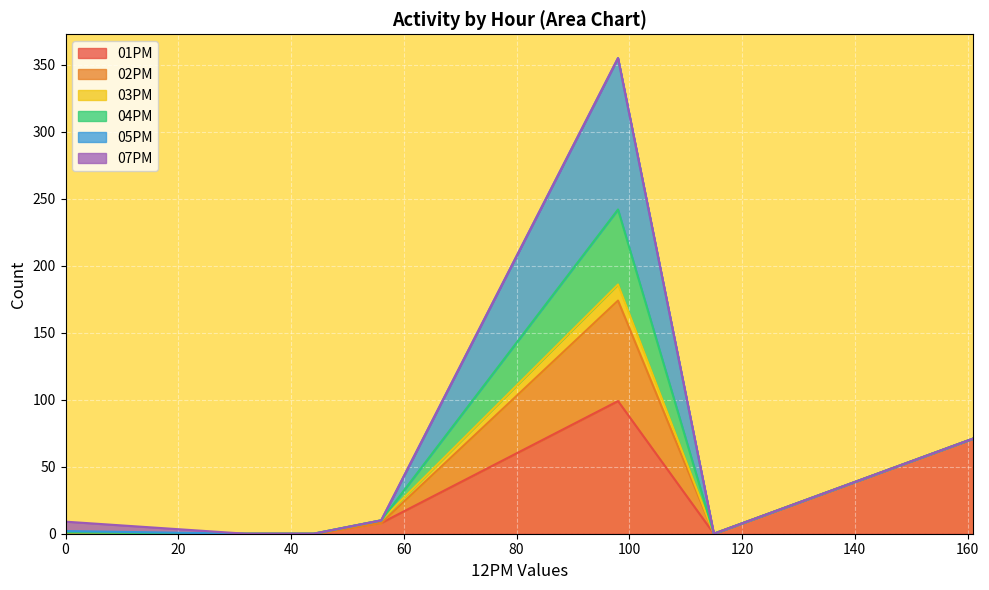

Is the value of 01PM at 98 greater than the value of 02PM at 0?

Yes